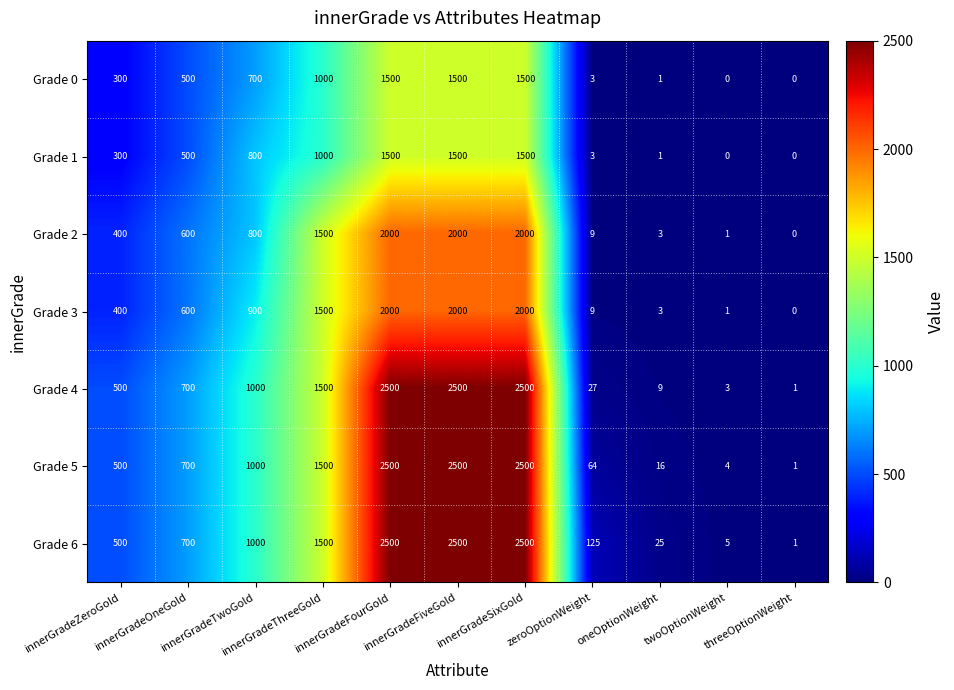

What is the maximum value shown in the chart?

2500